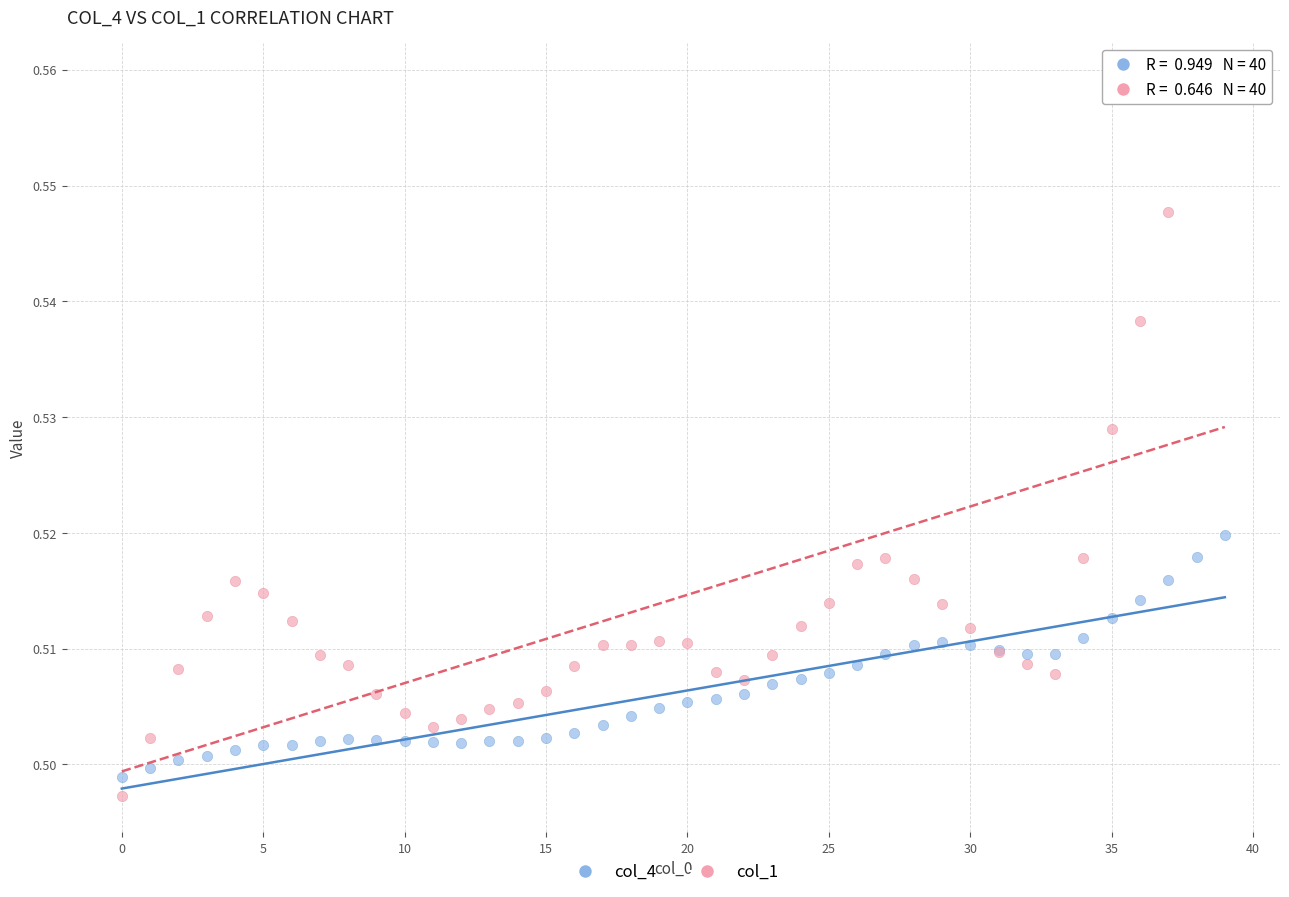

Which series has the largest Y range (max minus min)?

col_1